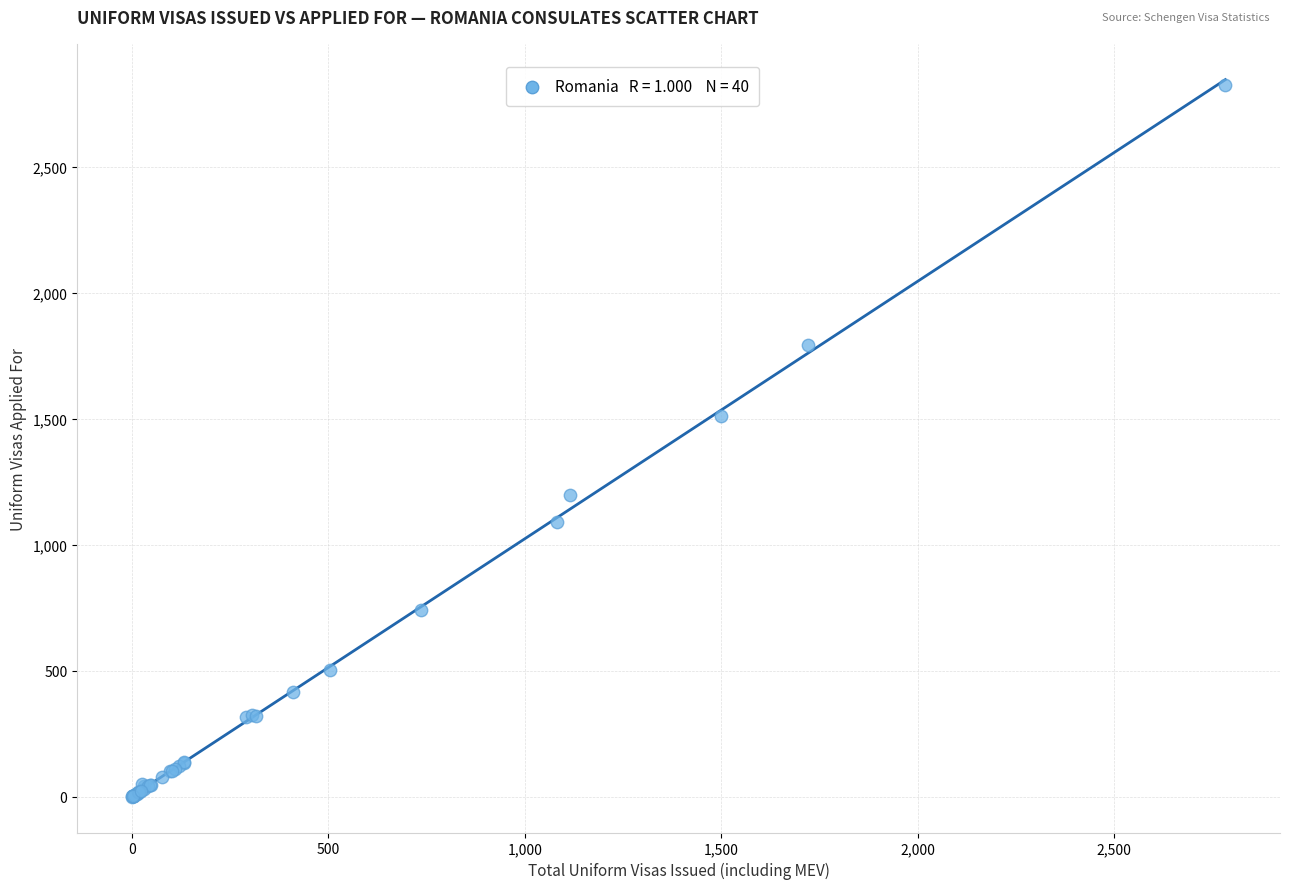

What Y value in the scatter plot is closest to 1413?

1513